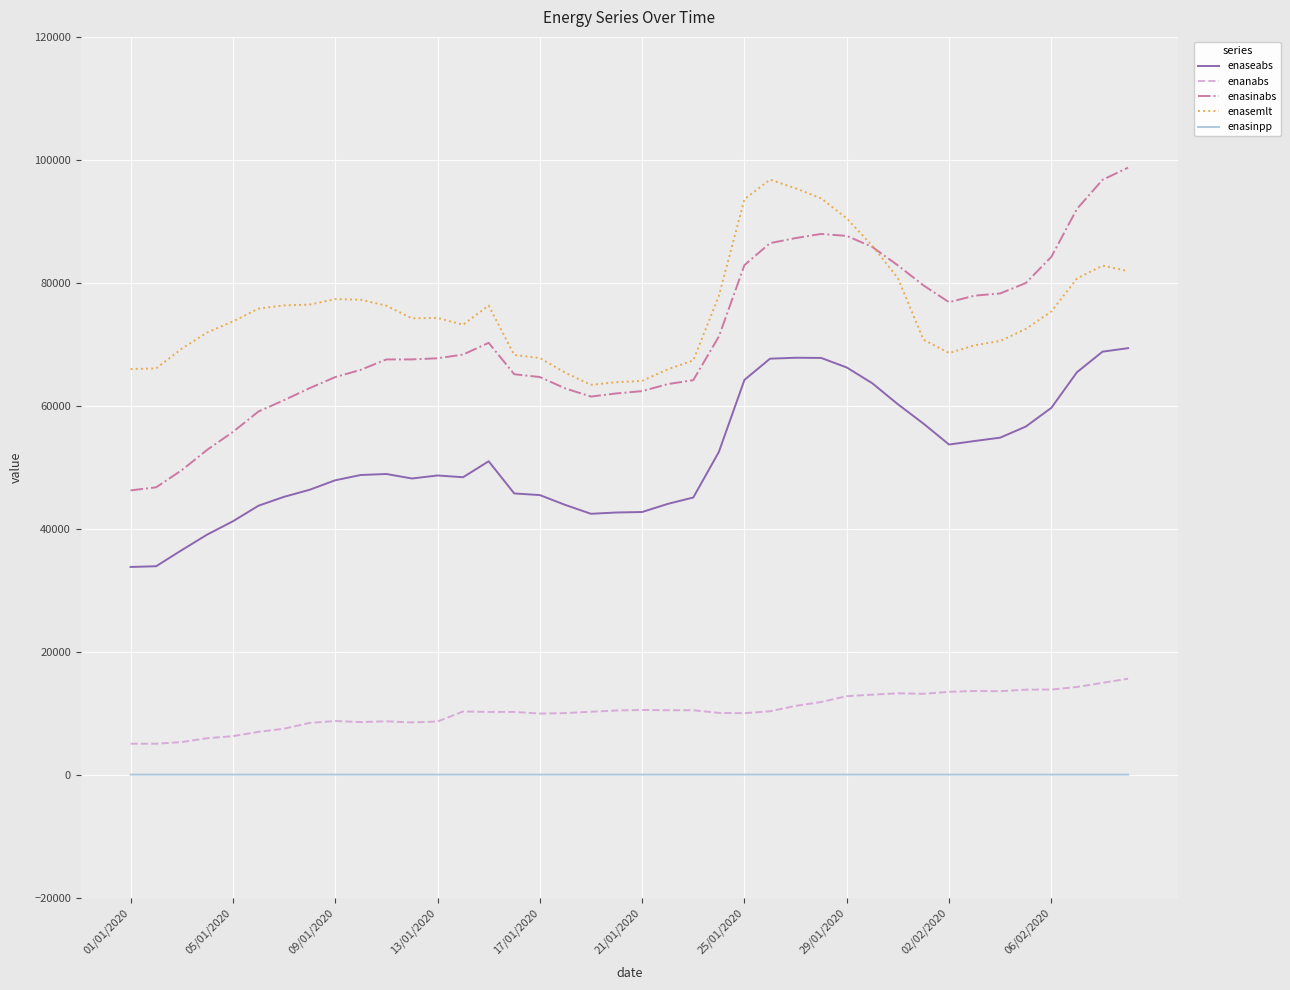

What is the greatest value displayed?

98729.6